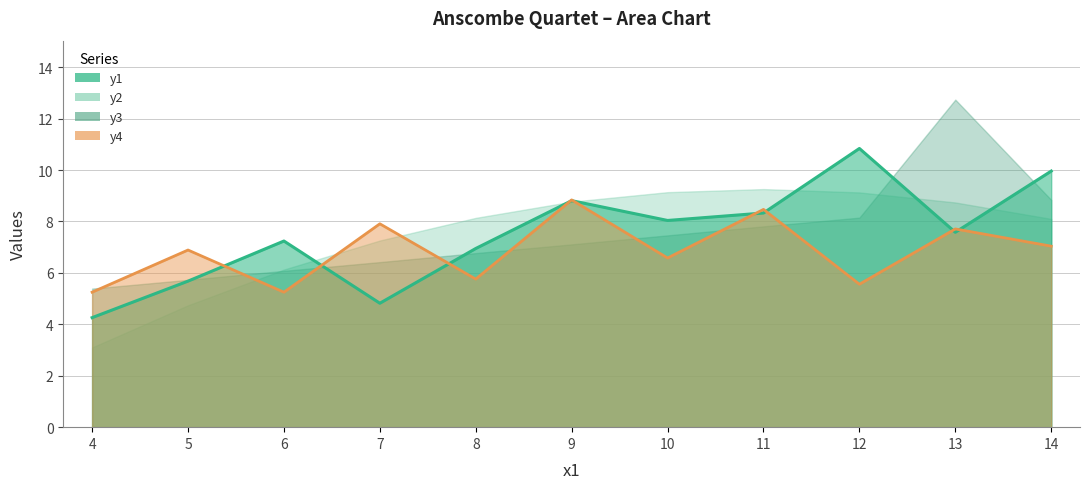

After their last crossing, which series has the higher values: y1 line or y4 line?

y1 line